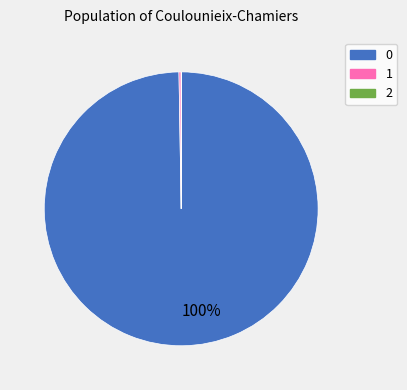

Is it true that 0 is 90% of the pie?

False